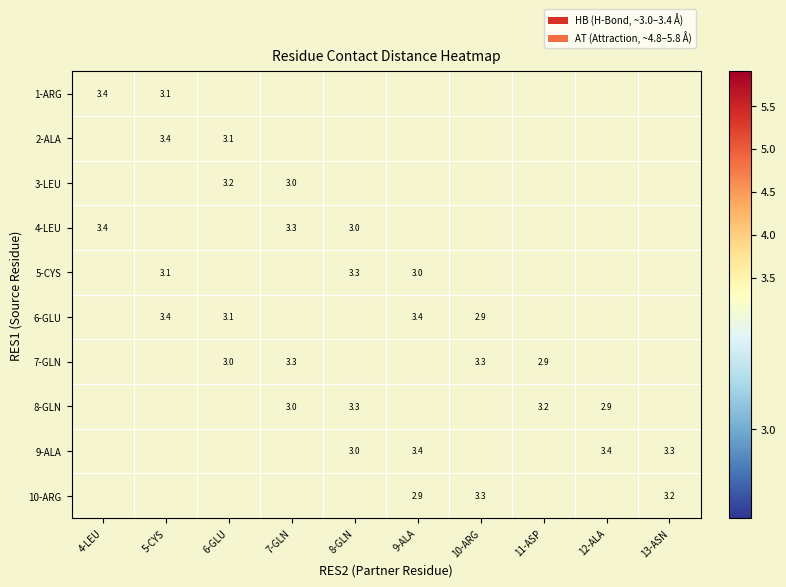

The 7-GLN series shows 2.1 at 10-ARG. True or false?

False